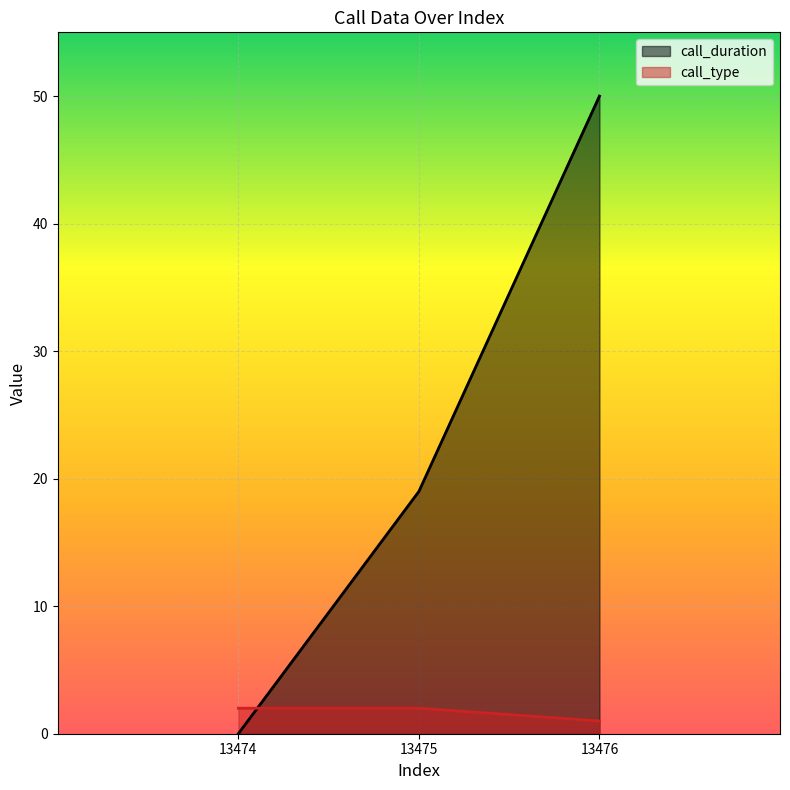

At which category is the sum across all series the highest?

13476